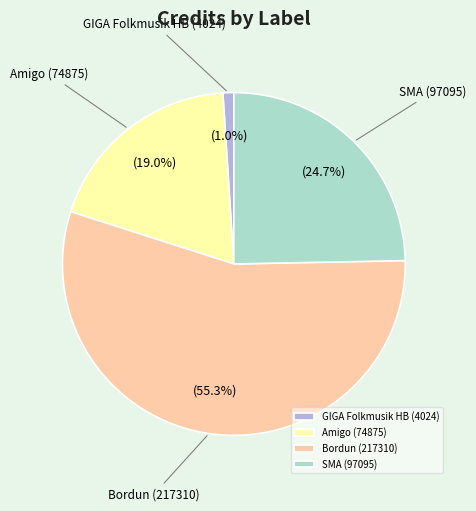

Which slice is the smallest?

GIGA Folkmusik HB (4024)